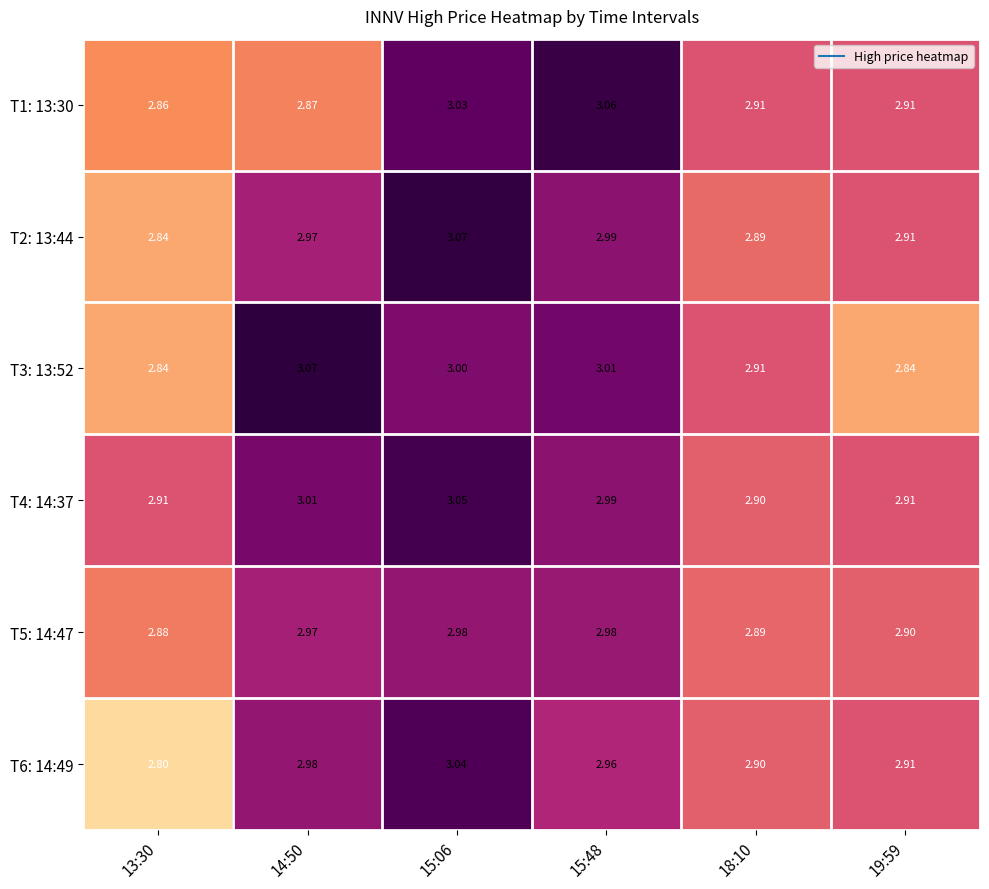

Is the value of T1: 13:30 at 15:06 greater than the value of T3: 13:52 at 19:59?

Yes